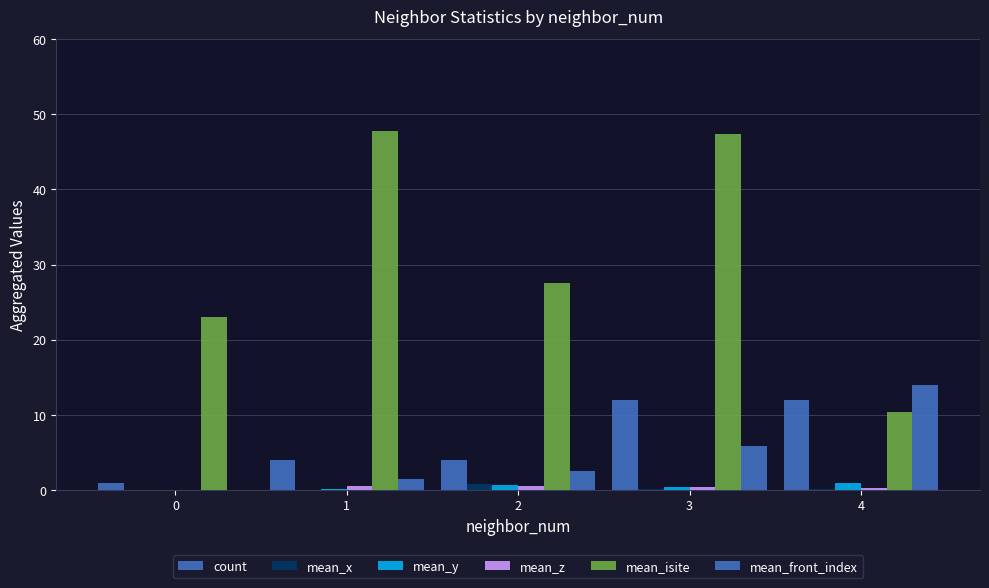

The mean_y series shows 0.1 at 1. True or false?

False